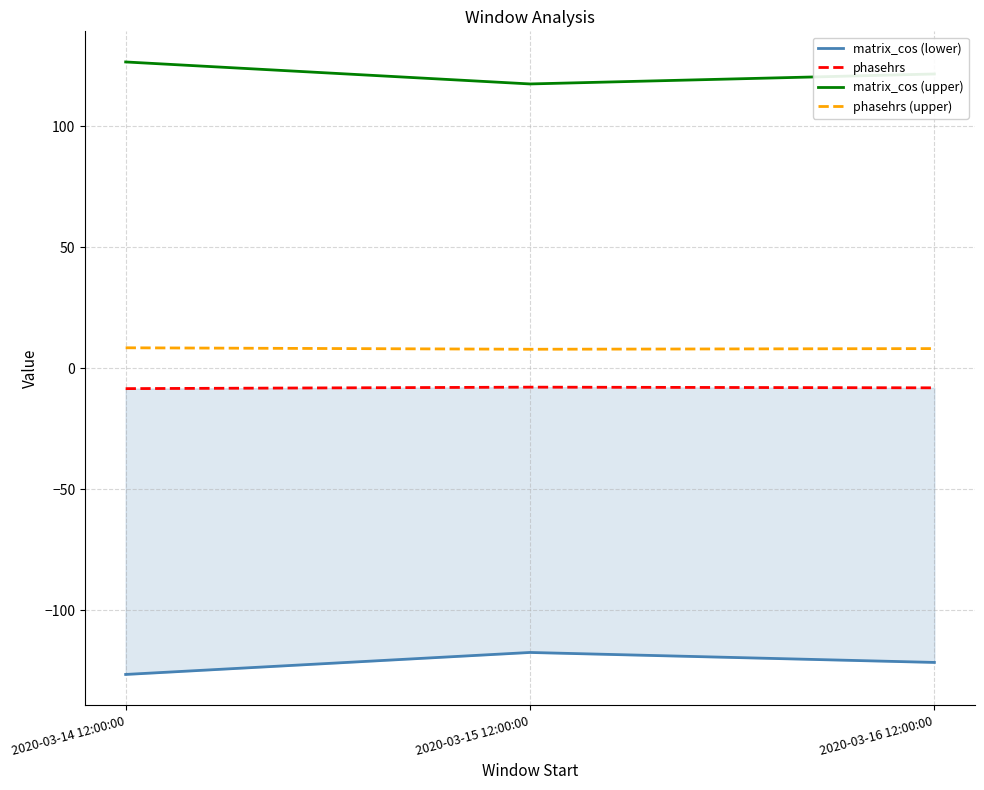

What is the difference between the matrix_cos (upper) values at 2020-03-16 12:00:00 and 2020-03-15 12:00:00?

4.1